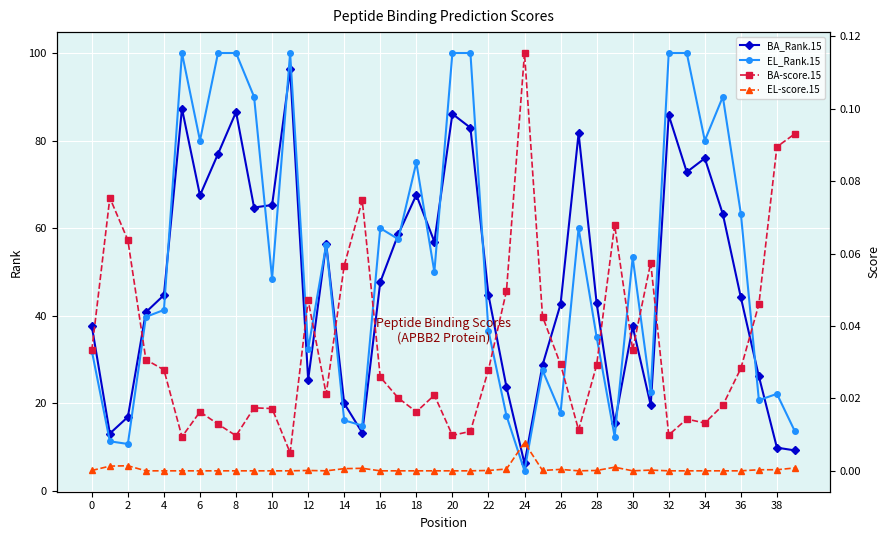

In EL-score.15, how many points are lower than both neighbors (excluding endpoints)?

4